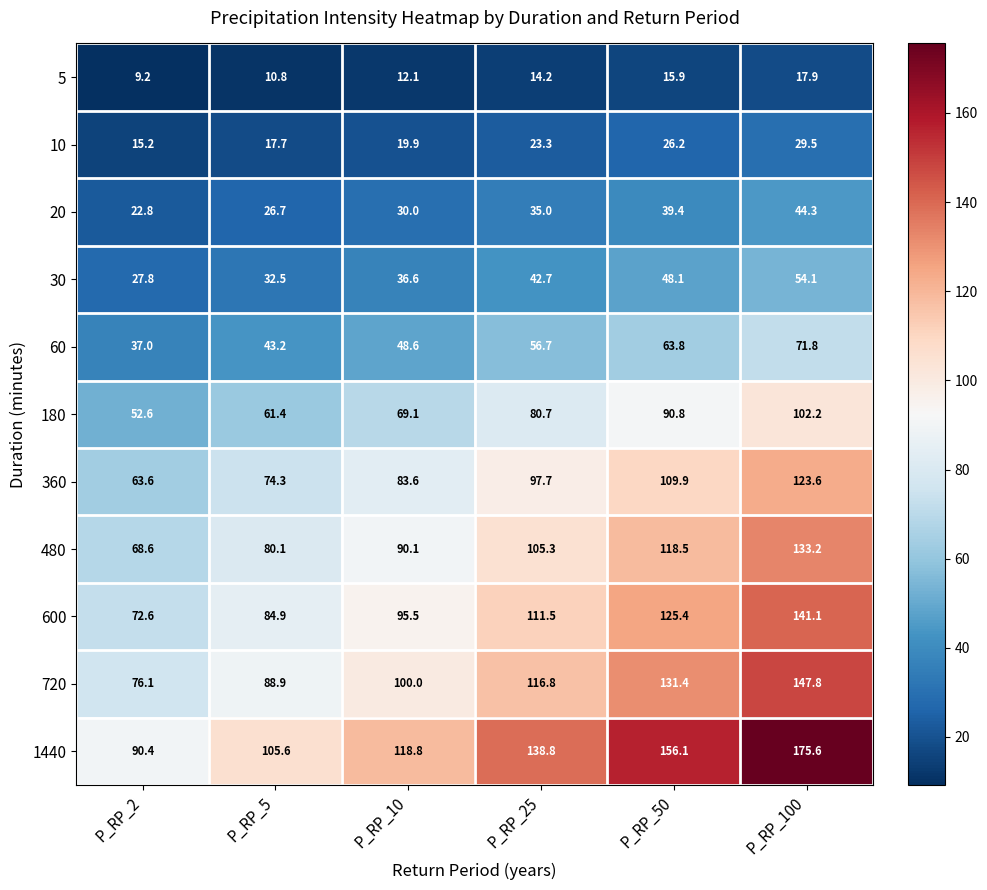

What is the smallest value displayed?

9.2